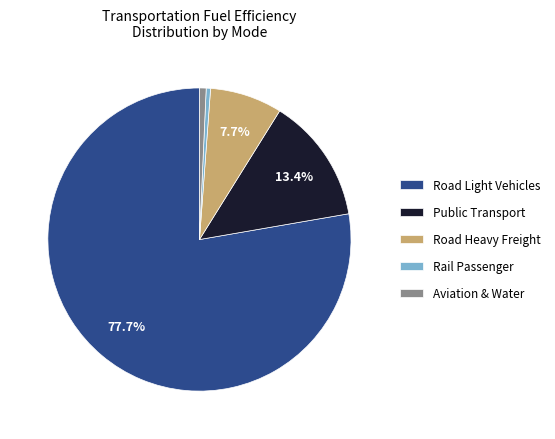

Which slice is the largest?

Road Light Vehicles